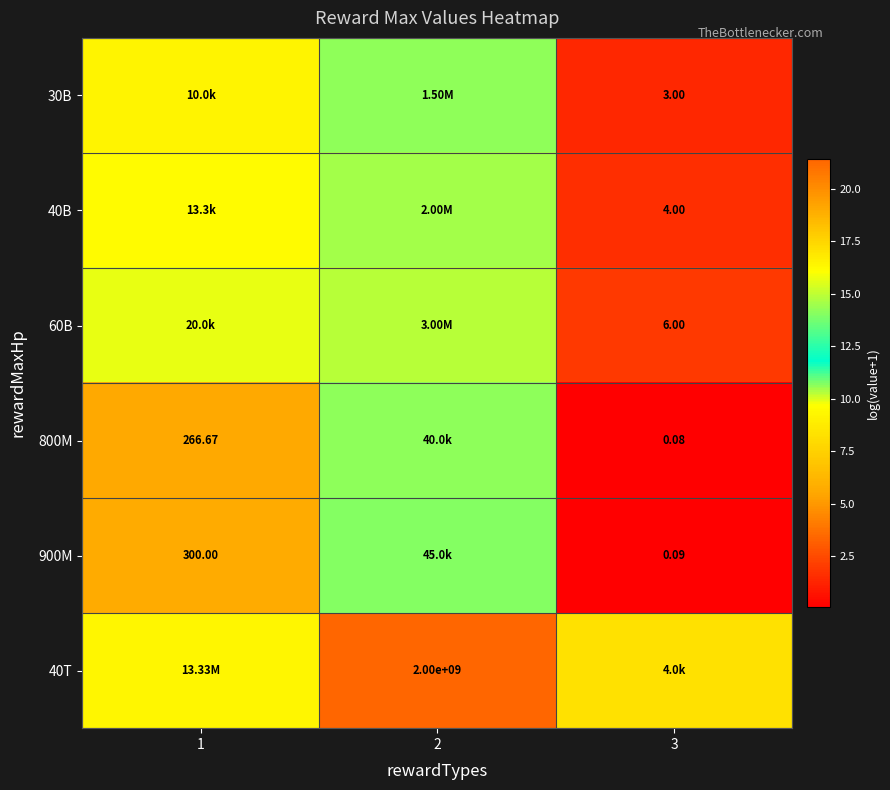

Which has a higher value, 2 or 1?

2